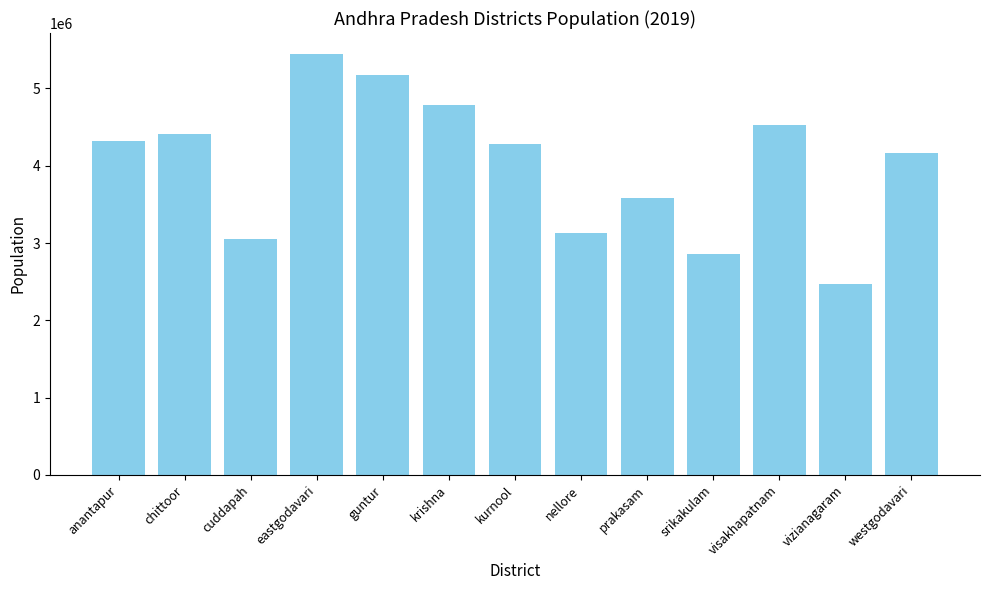

What is the value of the 13th bar from the left?

4158427.2